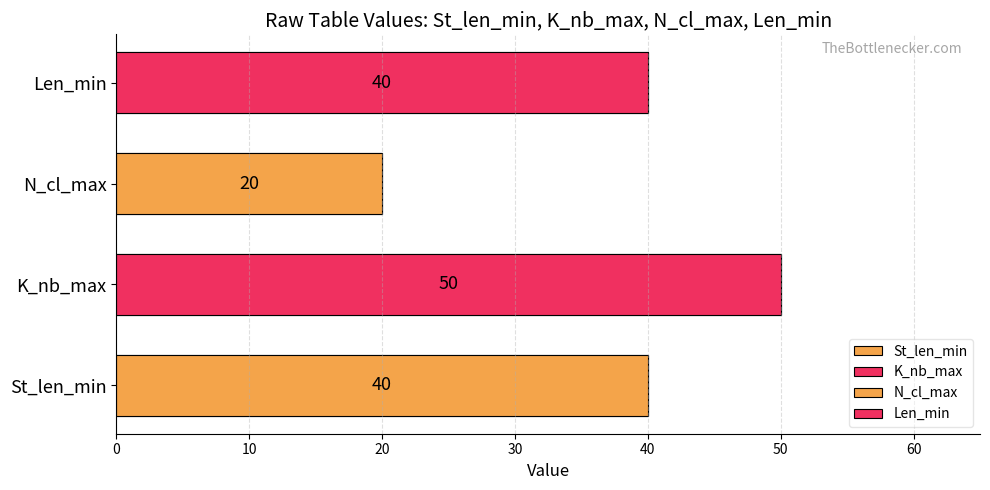

What is the maximum value shown in the chart?

50